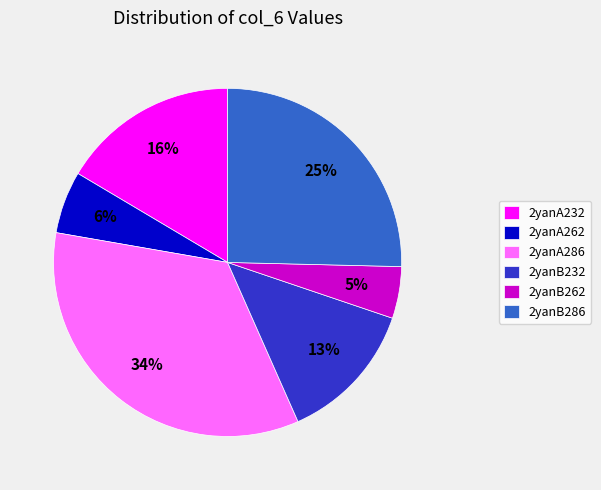

What is the largest slice in the pie chart?

2yanA286